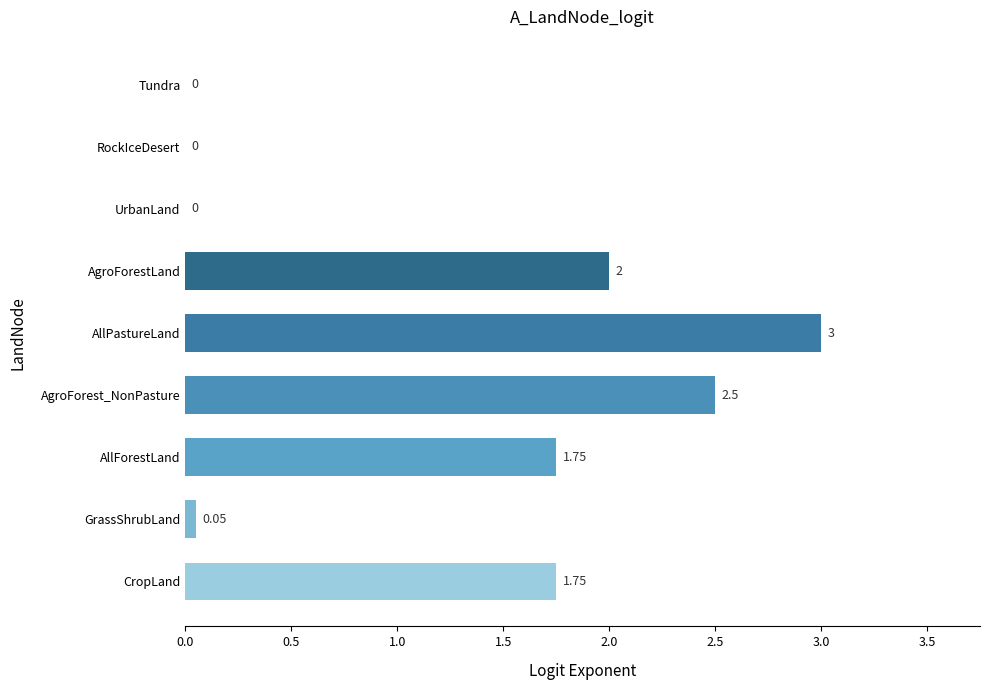

Which label corresponds to the largest value in the chart?

AllPastureLand